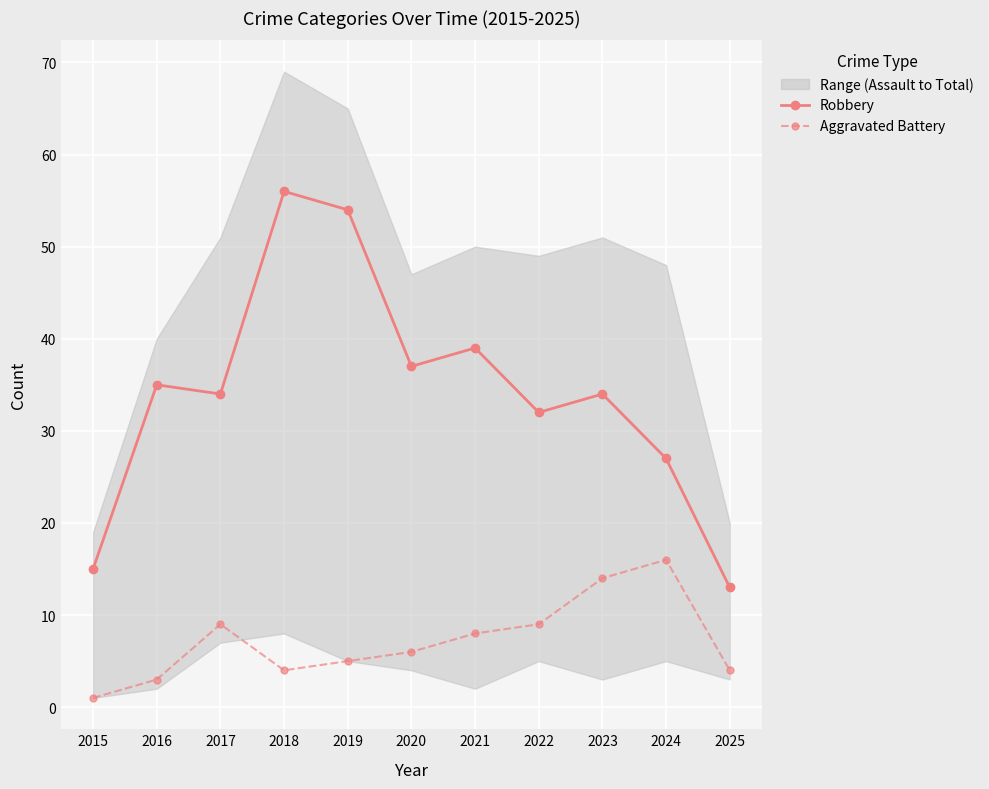

True or false: Aggravated Battery and Robbery intersect in this chart.

False